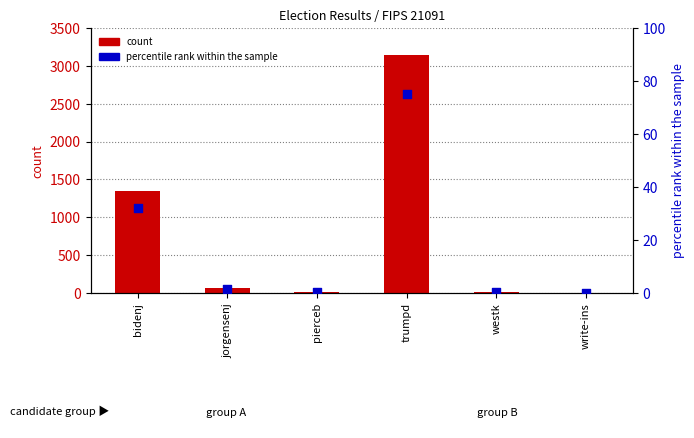

Which series has the widest spread of Y values?

VOTES (count)